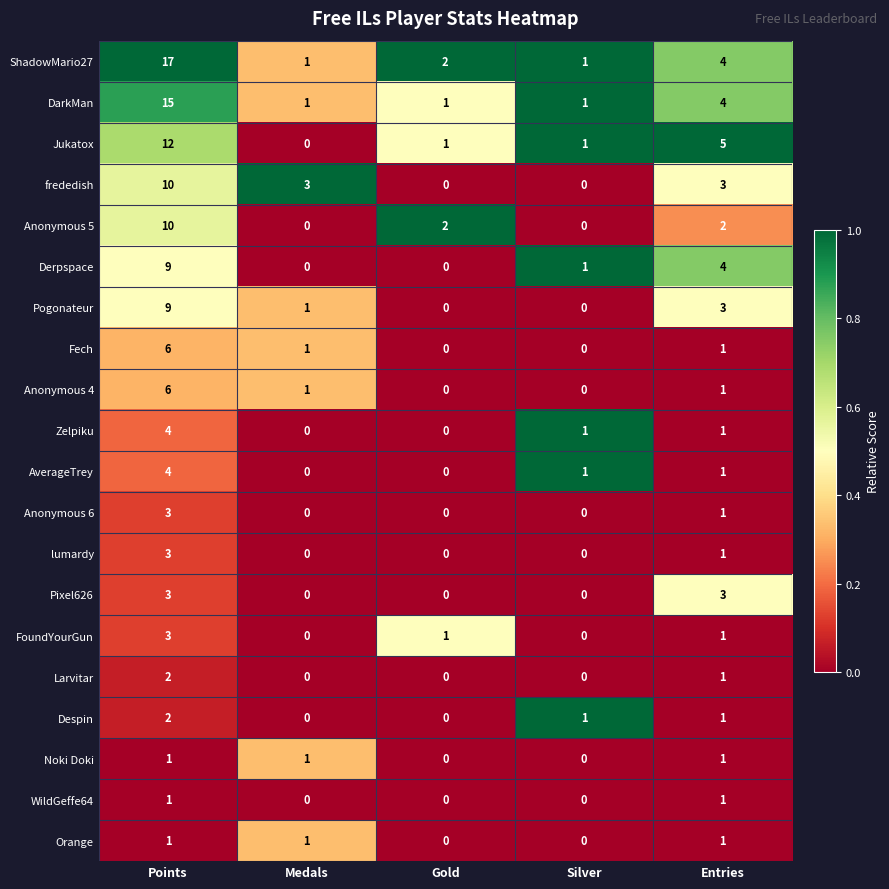

True or false: Anonymous 5 has a value of 1 at Gold.

False